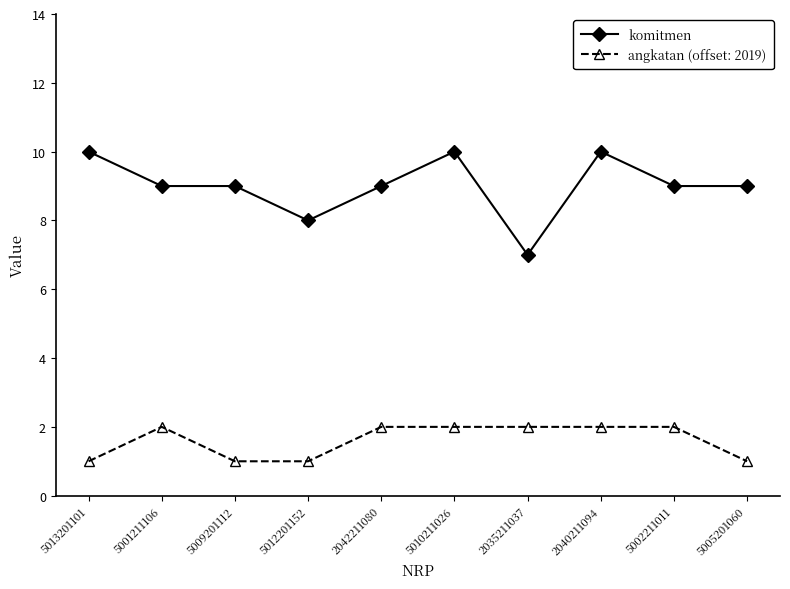

The value of komitmen at 2042211080 is 3. True or false?

False